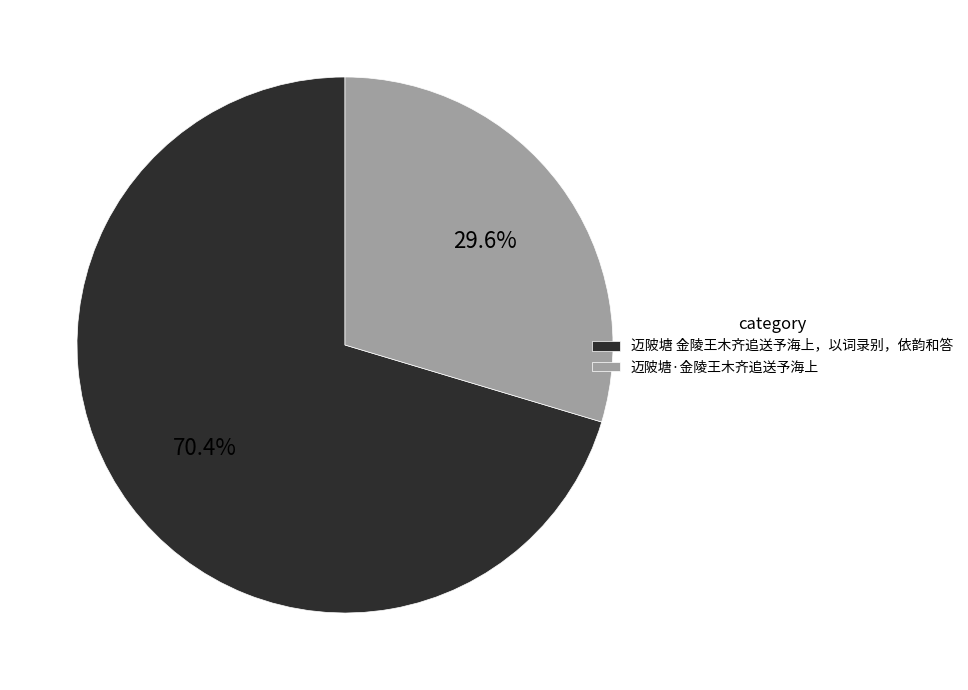

What percentage do 迈陂塘·金陵王木齐追送予海上 and 迈陂塘 金陵王木齐追送予海上，以词录别，依韵和答 together represent?

100.0%